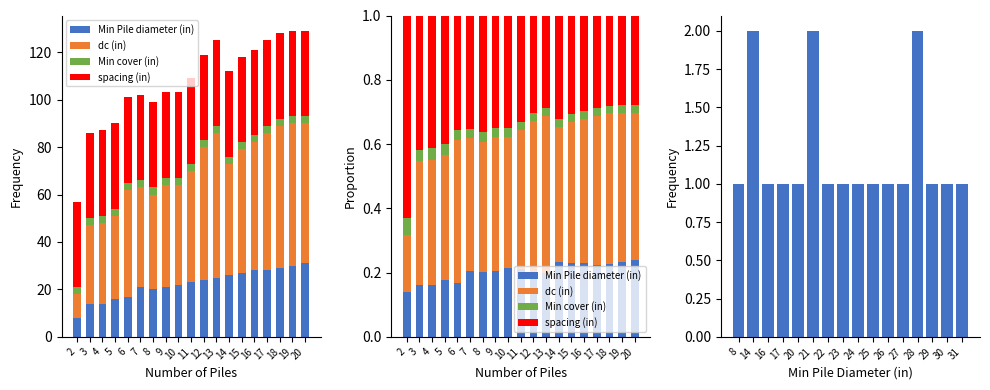

Is it true that dc (in) equals 62 at 10?

False